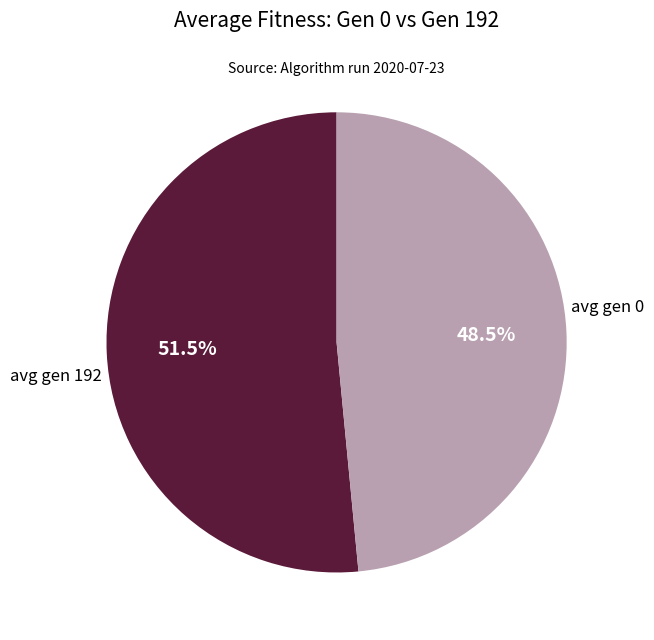

Does avg gen 0 account for over 50% of the chart?

Yes